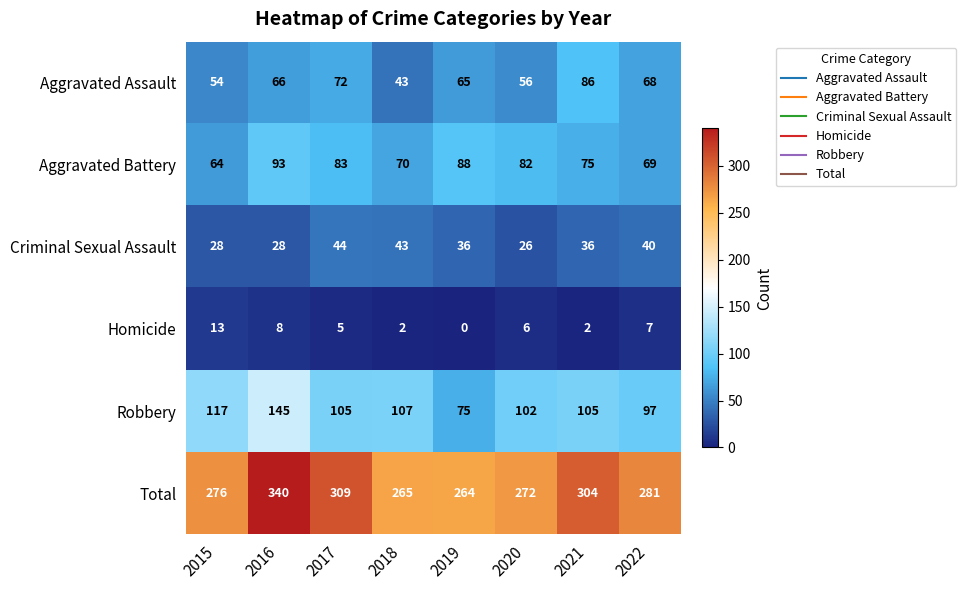

Between 2017 and 2022, which series saw the biggest shift?

Total